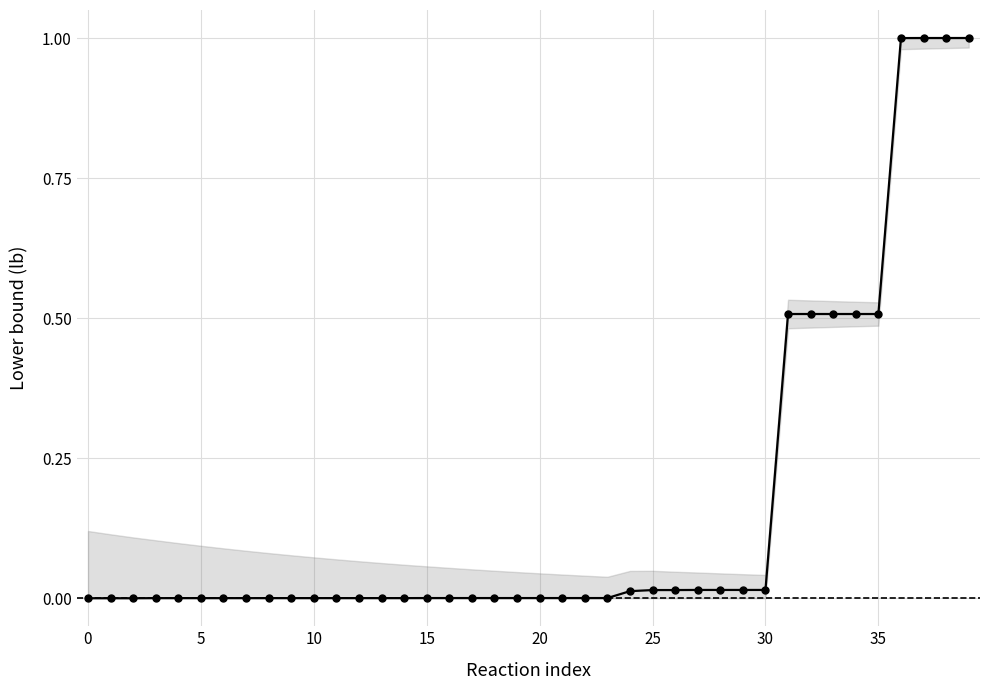

What is the difference between the second highest and minimum values?

1.0